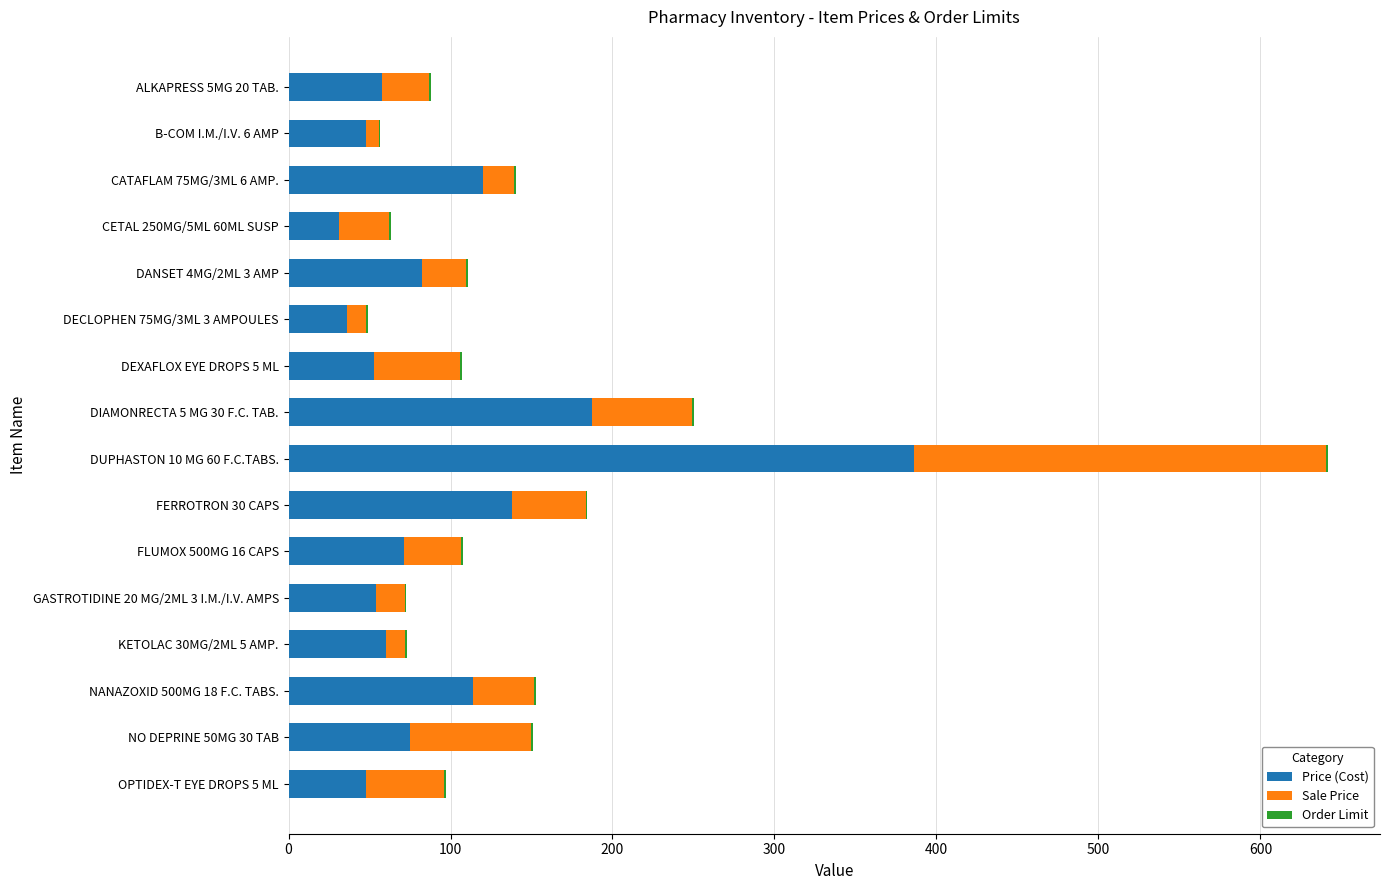

Where is Price (Cost) nearest to the value 208?

DIAMONRECTA 5 MG 30 F.C. TAB.